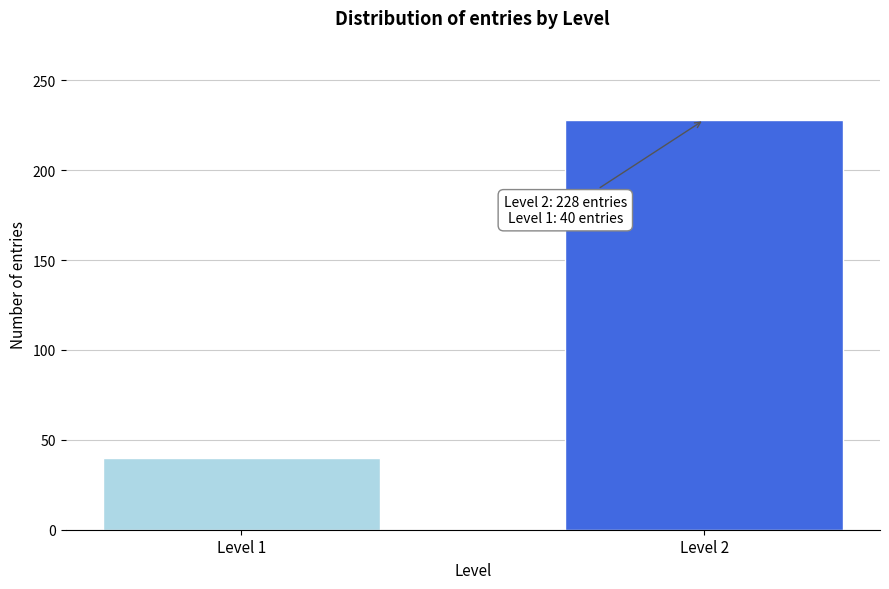

Reading left to right, list all the values displayed in this chart.

40	228